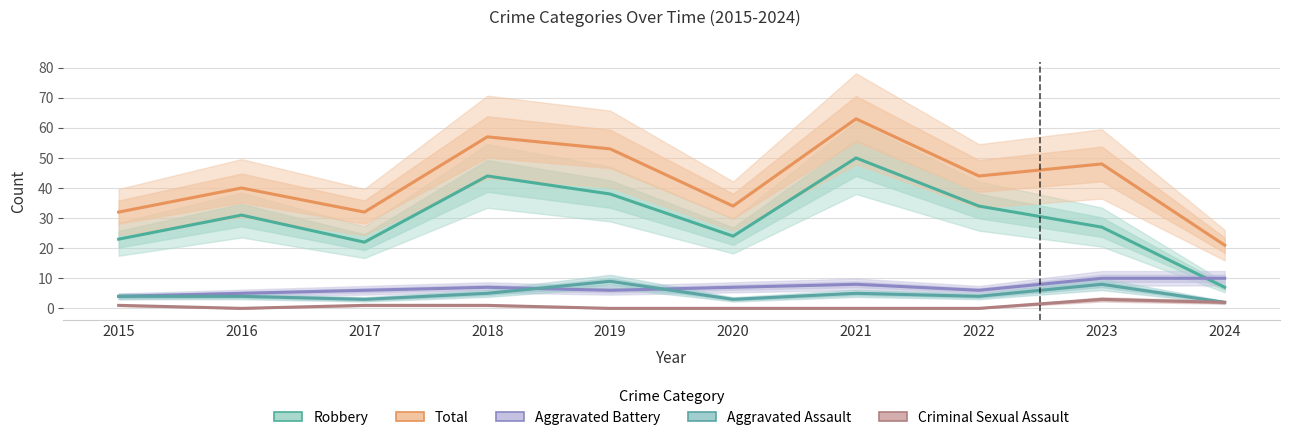

What is the average value of the Robbery series?

30